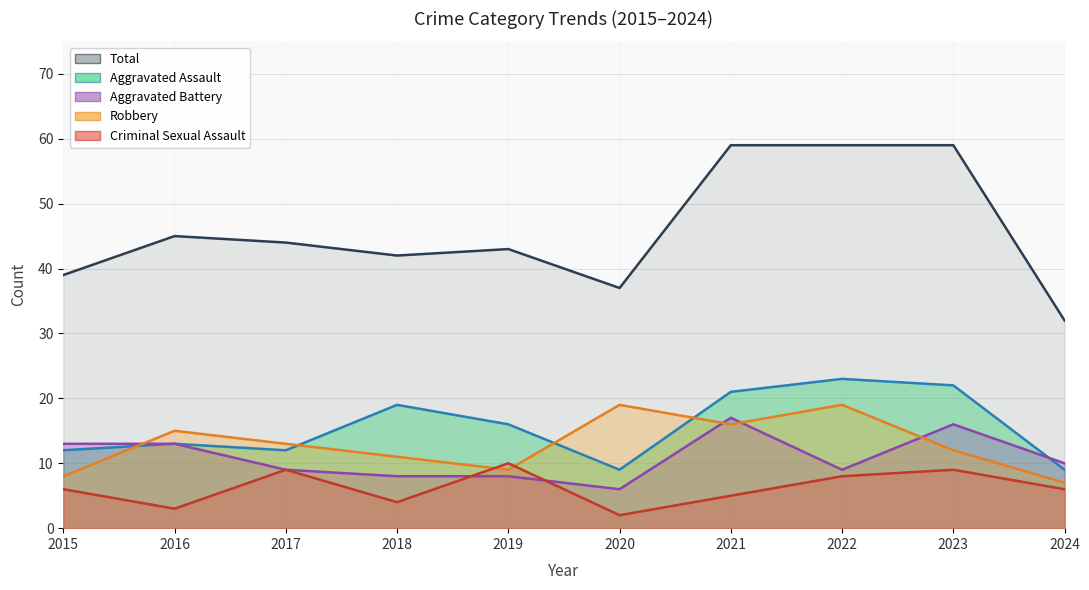

Which category has the highest value across all series?

2021